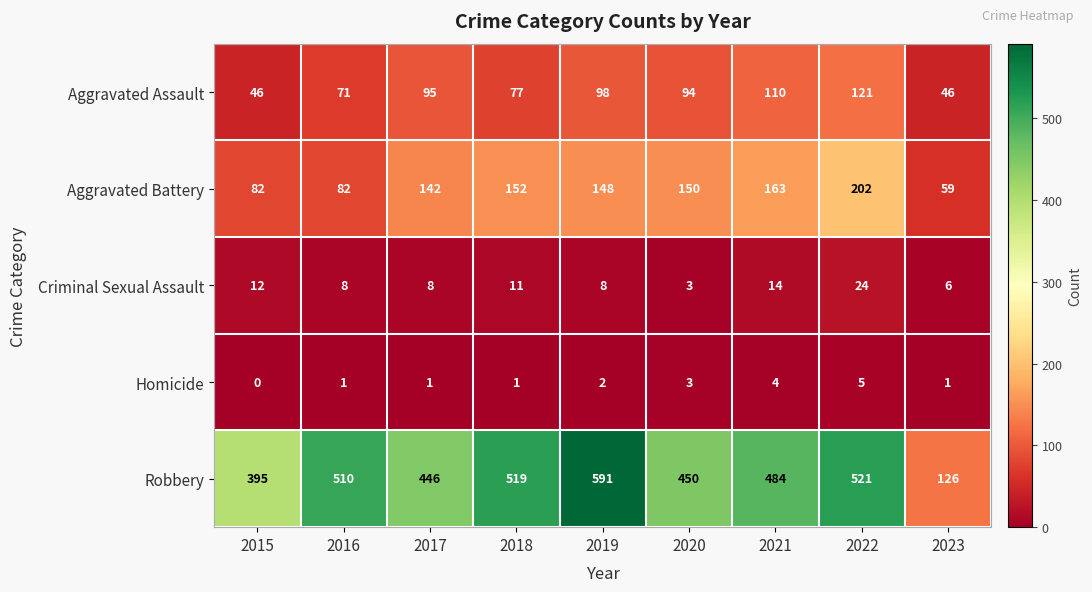

At which category is the sum across all series the highest?

2022